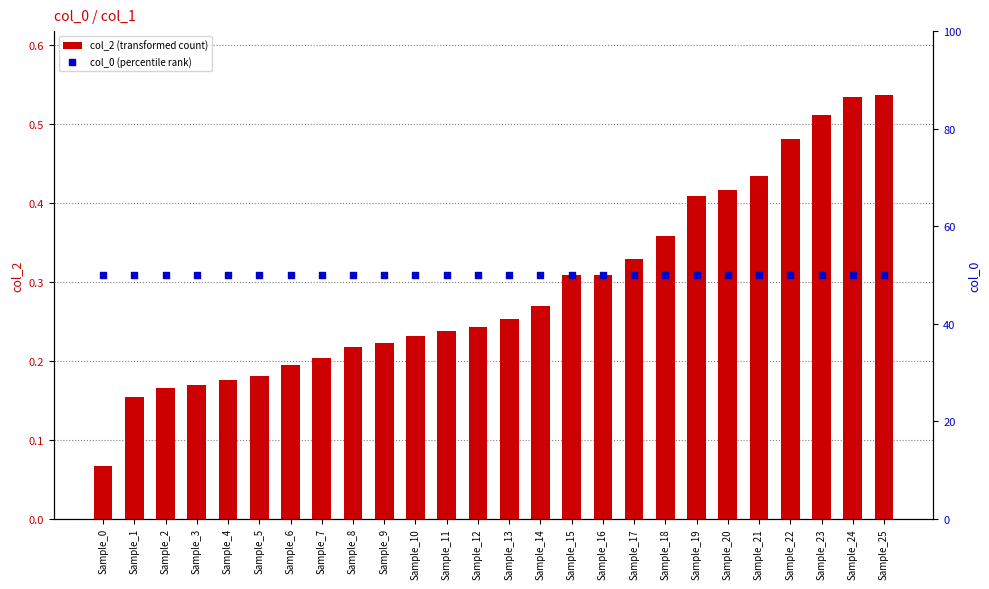

Which series contains the lowest Y value?

col_2 (transformed count)